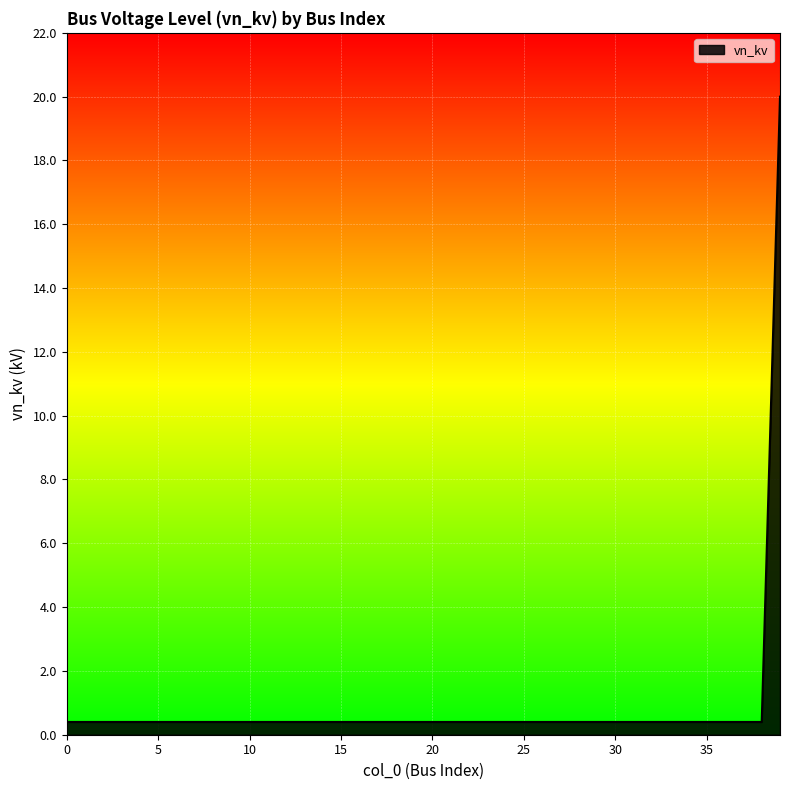

Reading right to left, list all the values displayed in this chart.

20.0	0.4	0.4	0.4	0.4	0.4	0.4	0.4	0.4	0.4	0.4	0.4	0.4	0.4	0.4	0.4	0.4	0.4	0.4	0.4	0.4	0.4	0.4	0.4	0.4	0.4	0.4	0.4	0.4	0.4	0.4	0.4	0.4	0.4	0.4	0.4	0.4	0.4	0.4	0.4